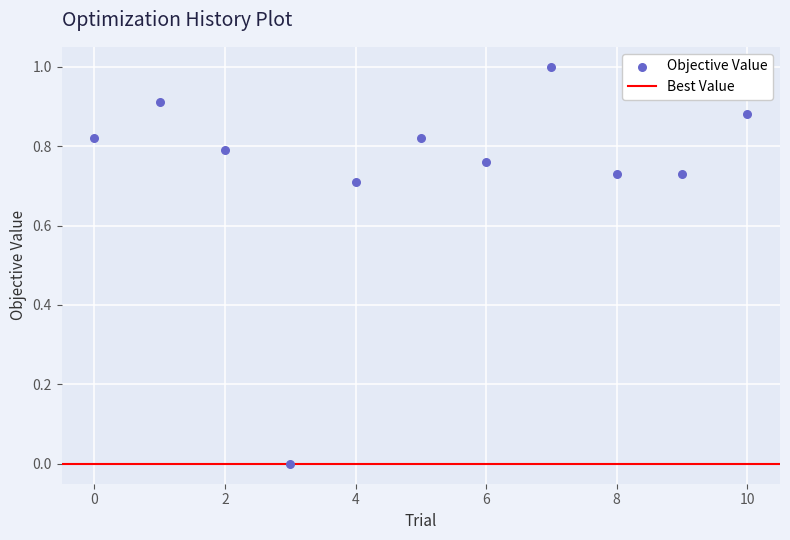

What is the range of Y values (max minus min)?

1.0